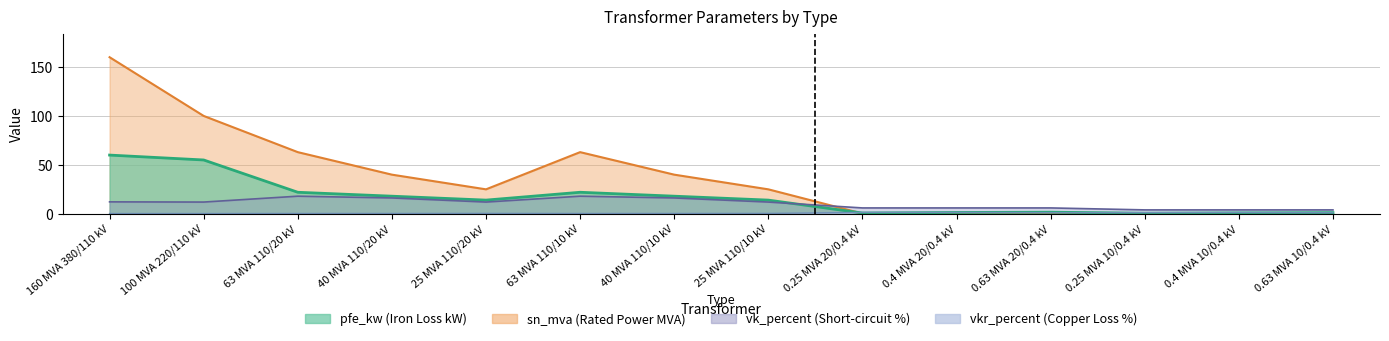

Does the chart have visible grid lines?

Yes